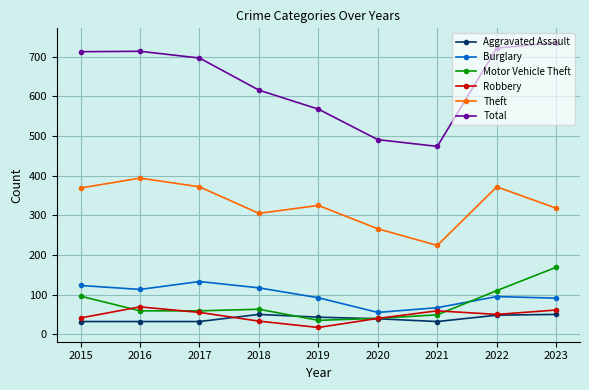

Where is the first local maximum for Total?

2016